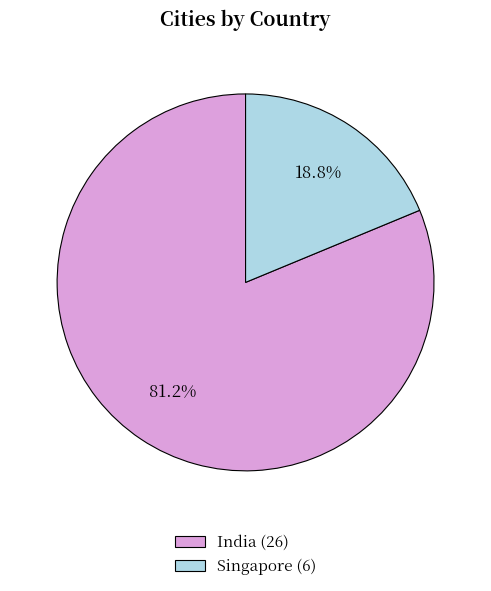

To the nearest percent, what portion does Singapore represent?

19%